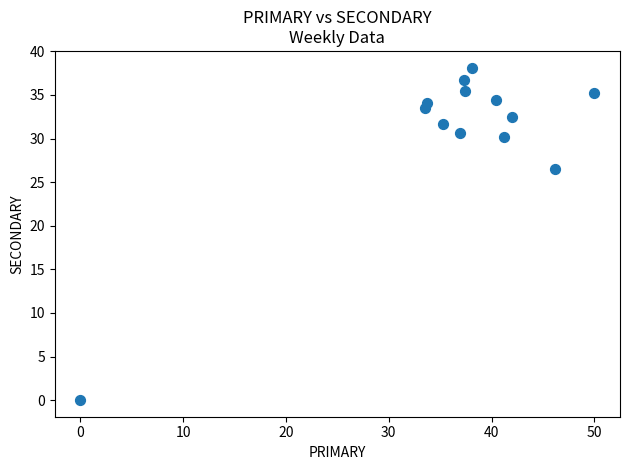

What is the range of X values (max minus min)?

50.0